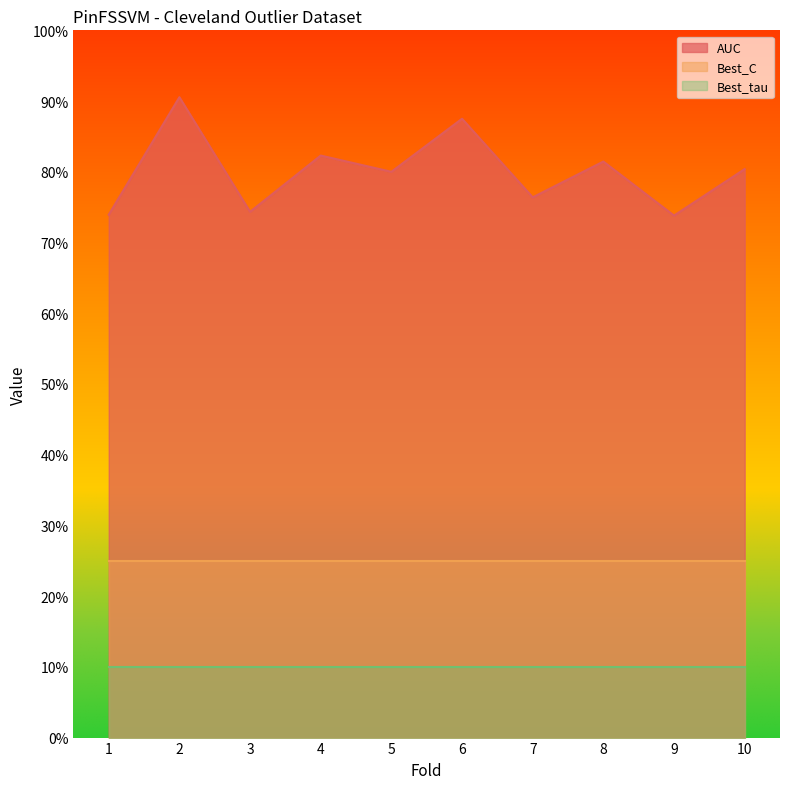

True or false: AUC and Best_C intersect in this chart.

False